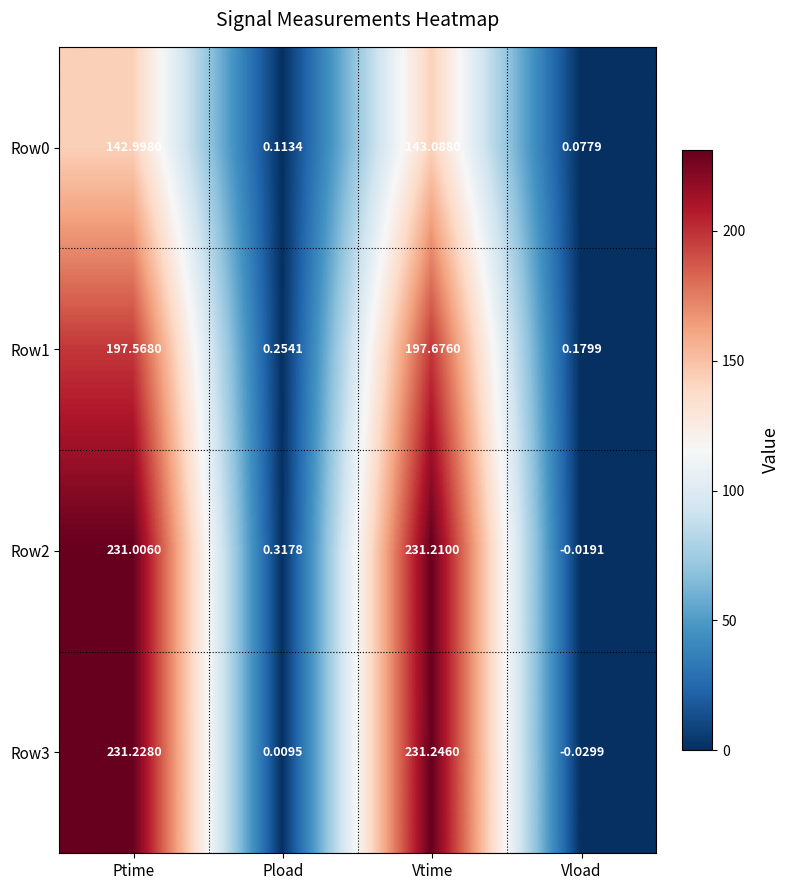

Which series has the largest total across all categories?

Row2